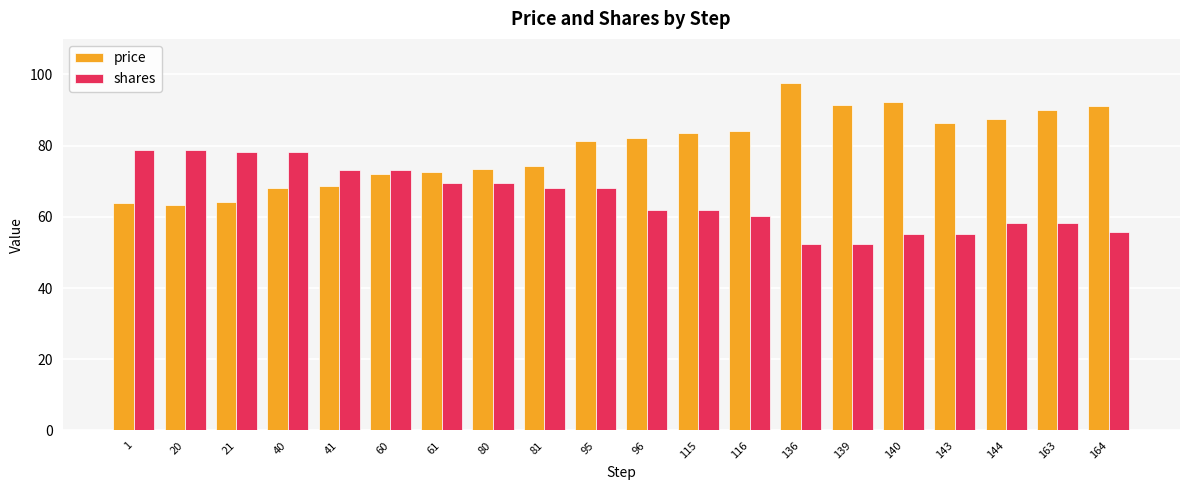

What is the average value of the price series?

79.4